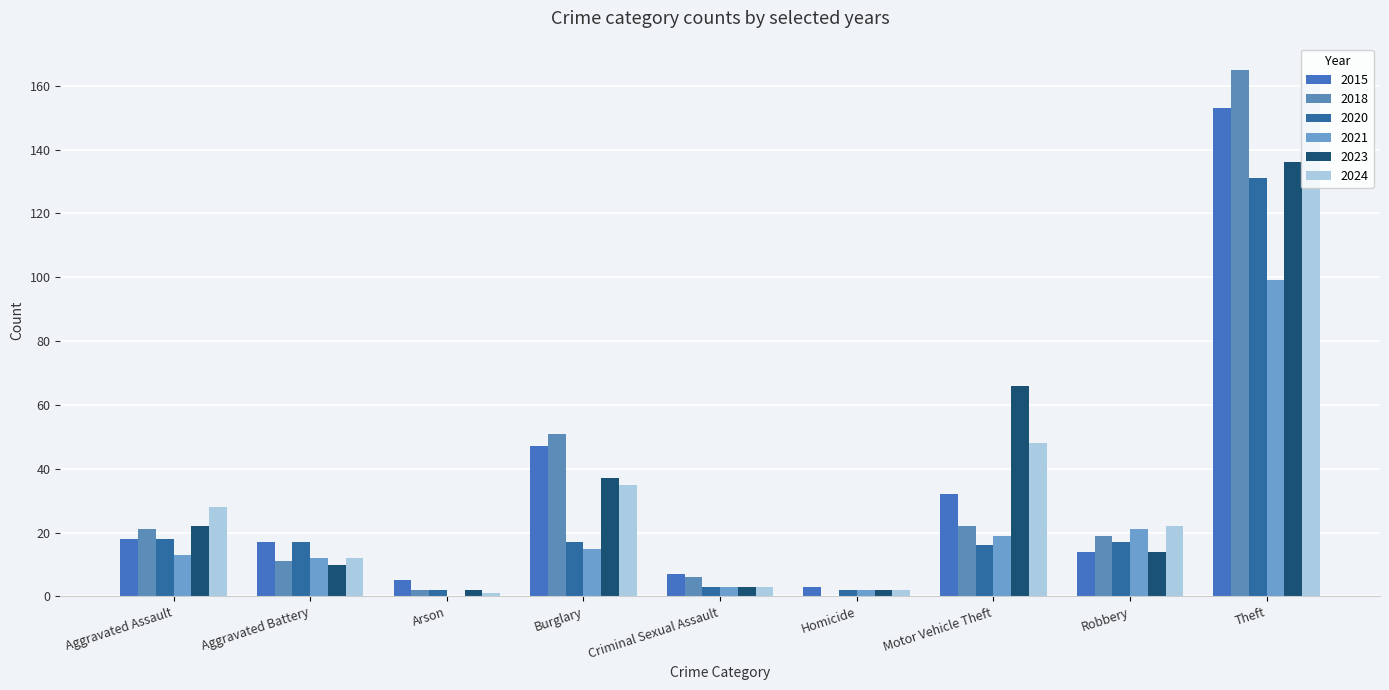

Count the number of categories in the chart.

9